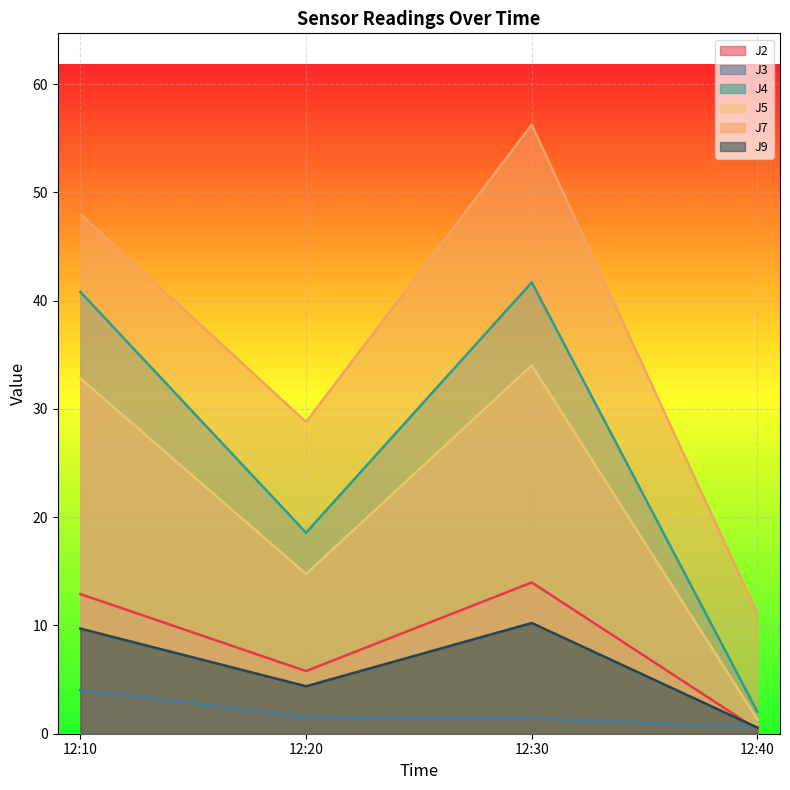

True or false: J5 and J7 cross at least once.

False